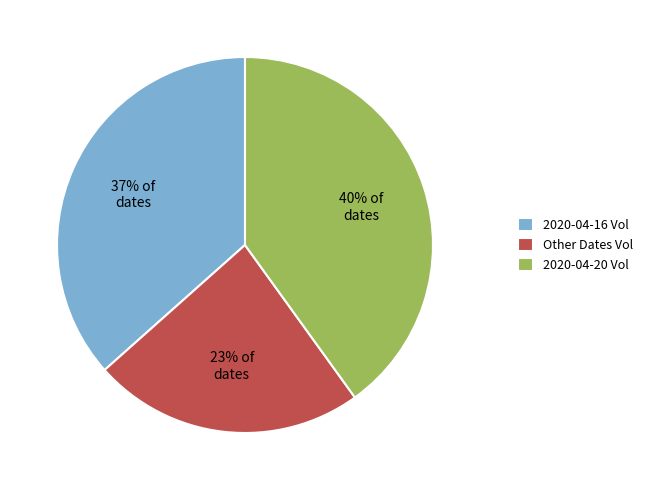

Rank the categories by value from lowest to highest.

Other Dates Vol, 2020-04-16 Vol, 2020-04-20 Vol